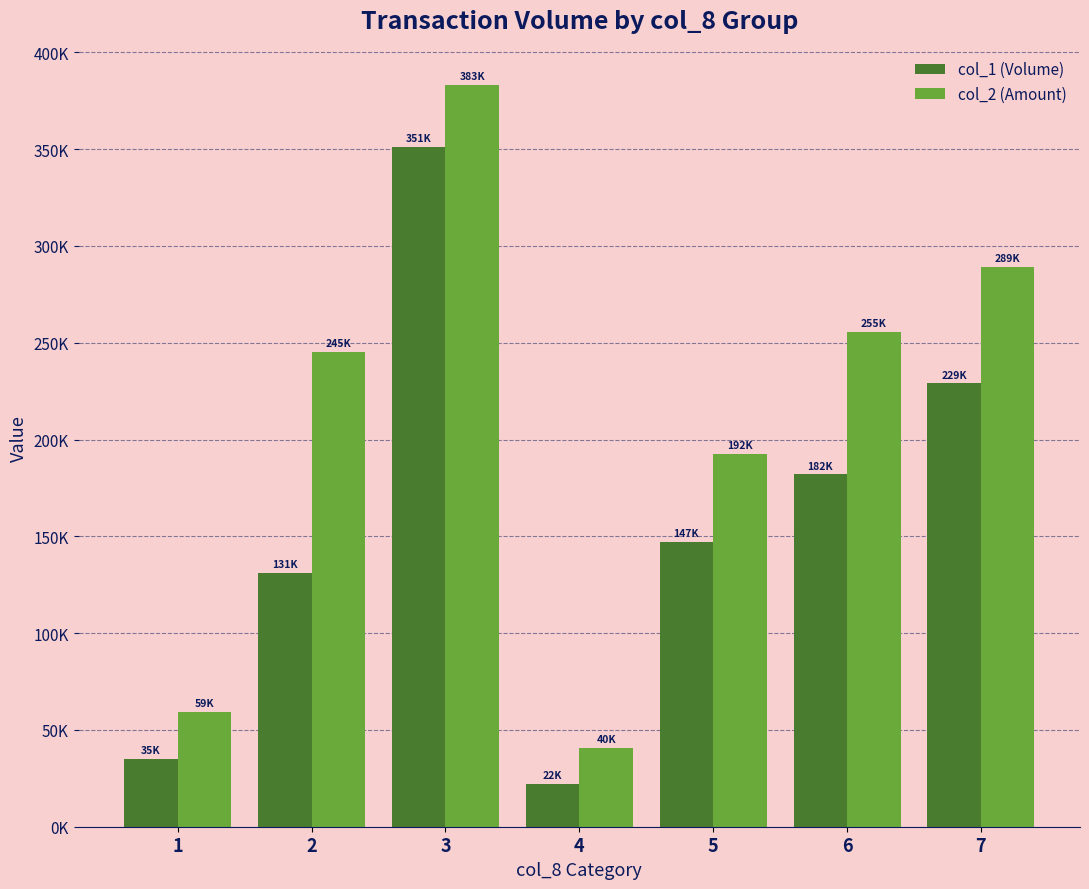

Is it true that col_1 (Volume) equals 131000 at 2?

True